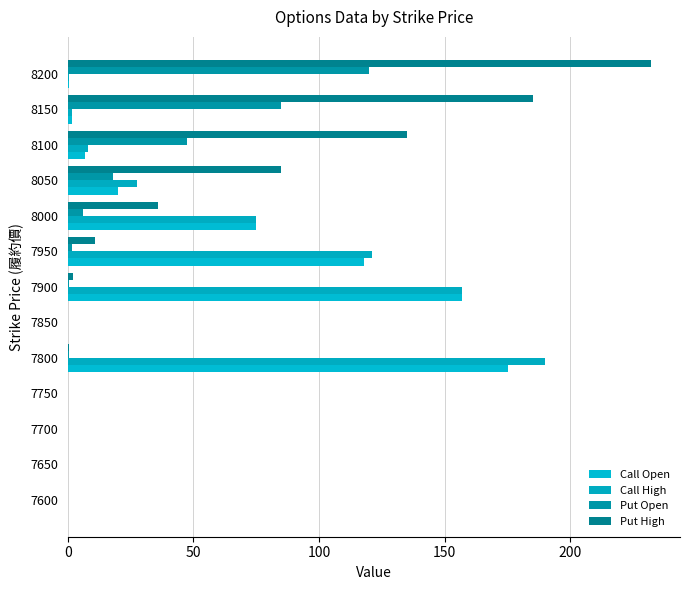

What is the value of the Put High bar at the 10th from the left?

85.0